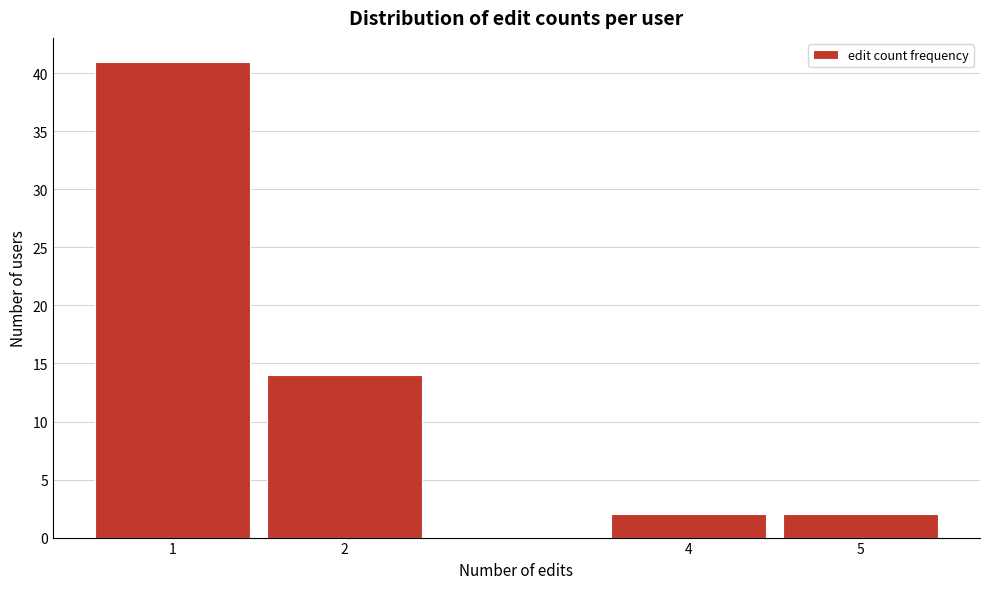

Reading left to right, list every bar in this chart as the range it spans on the x-axis followed by its height. The values are not printed on the chart, so give them approximately, as read against the axis.

0.5 to 1.5: 41
1.5 to 2.5: 14
2.5 to 3.5: 0
3.5 to 4.5: 2
4.5 to 5.5: 2